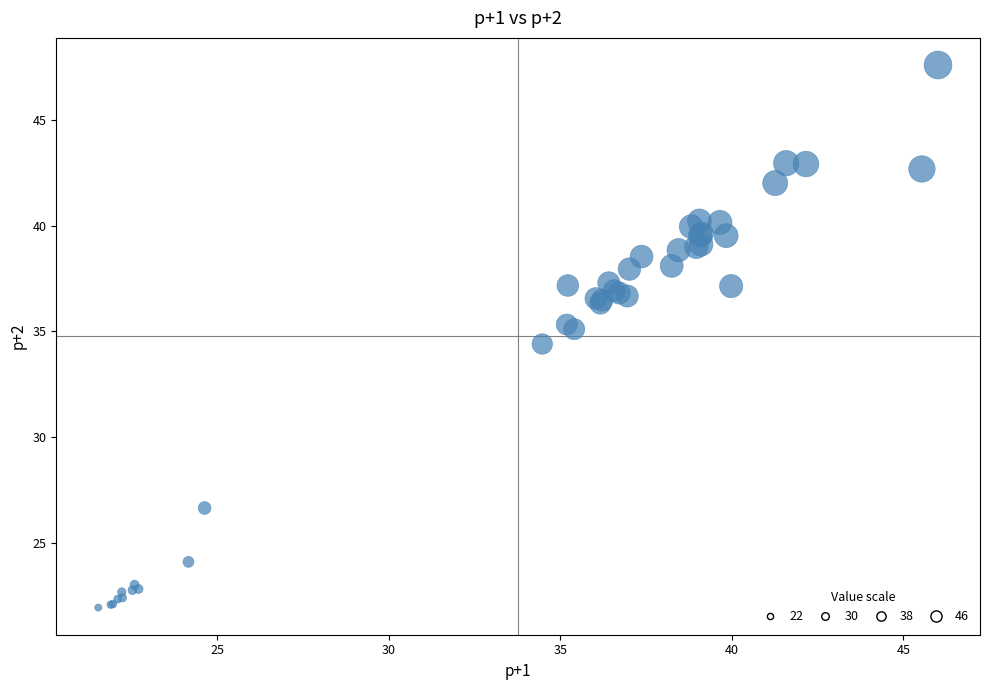

What Y value in the scatter plot is closest to 34?

34.4